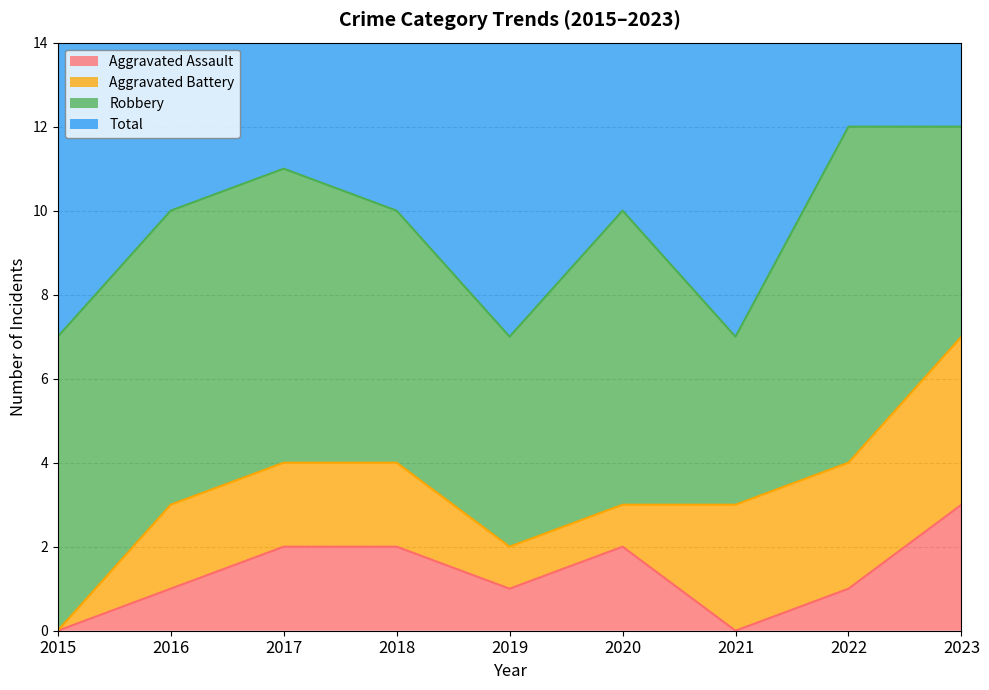

The Aggravated Assault series shows 0 at 2022. True or false?

False